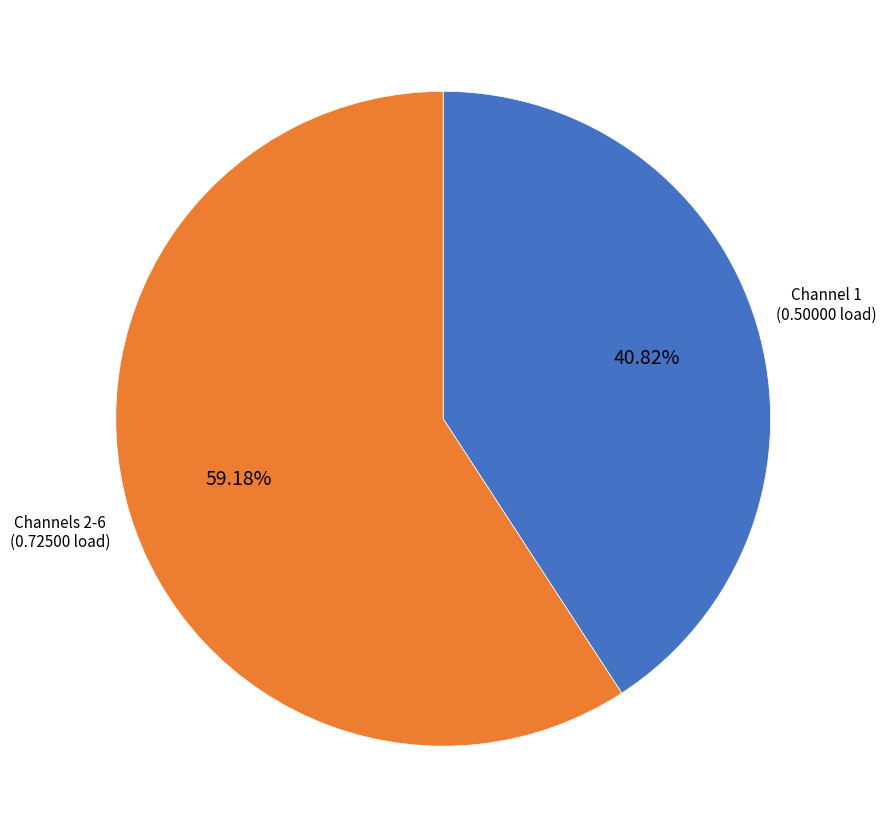

Count the number of slices in the pie.

2